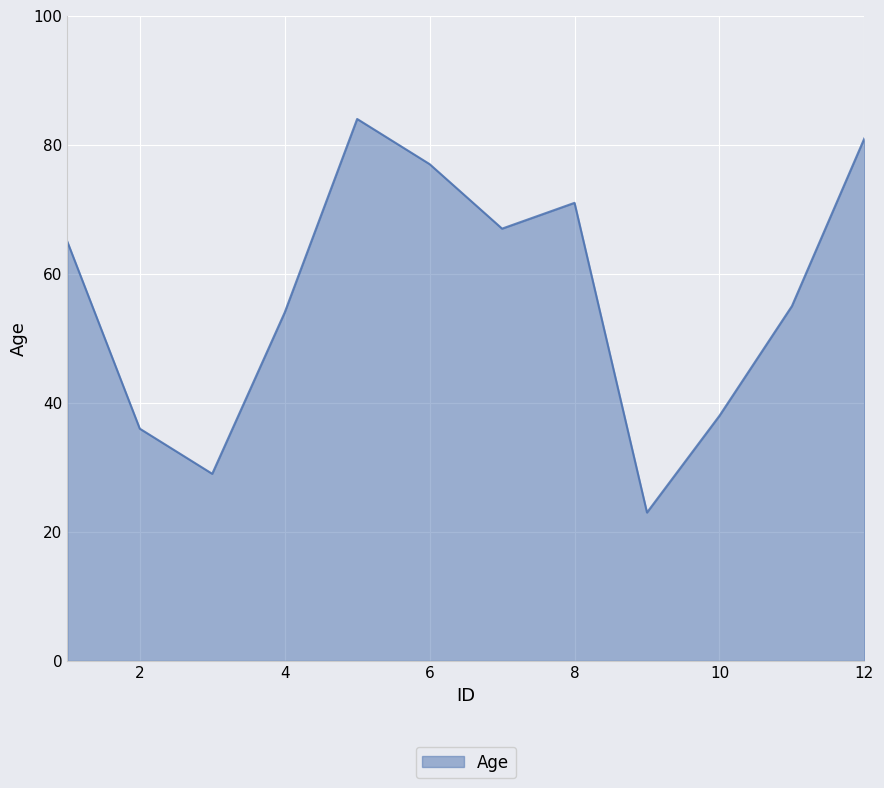

Reading left to right, what are all the values shown in this chart?

65	36	29	54	84	77	67	71	23	38	55	81